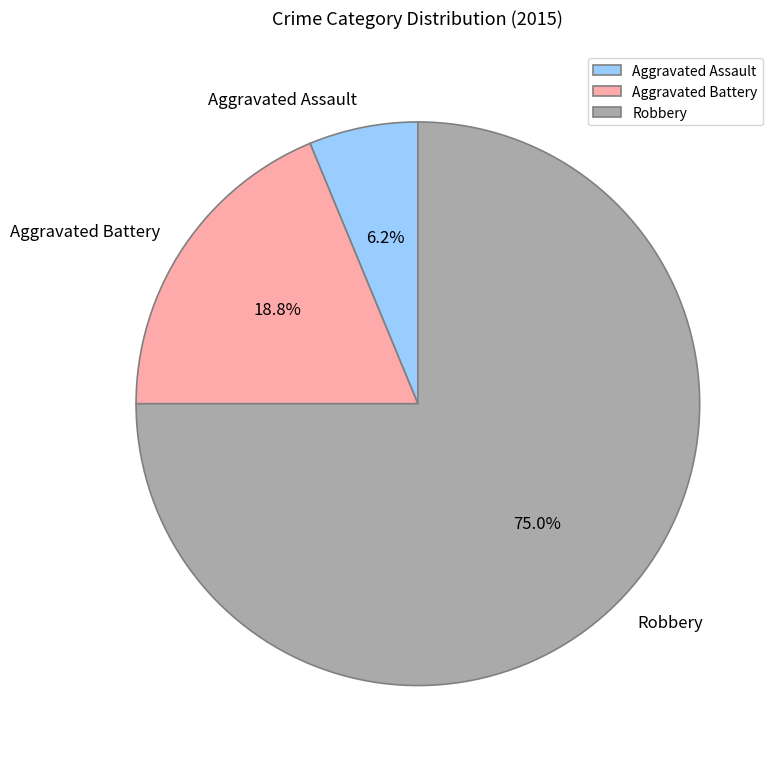

Rank the categories by value from lowest to highest.

Aggravated Assault, Aggravated Battery, Robbery